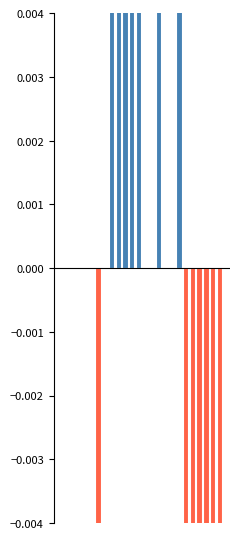

Is it true that the value at 12 is 0.0?

True